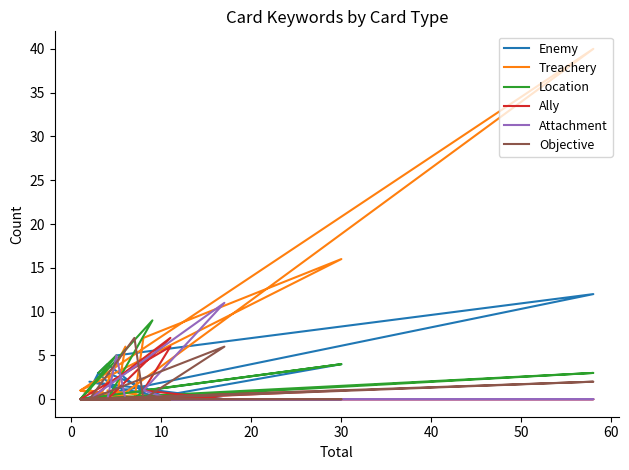

At how many categories does at least one series exceed 16?

1